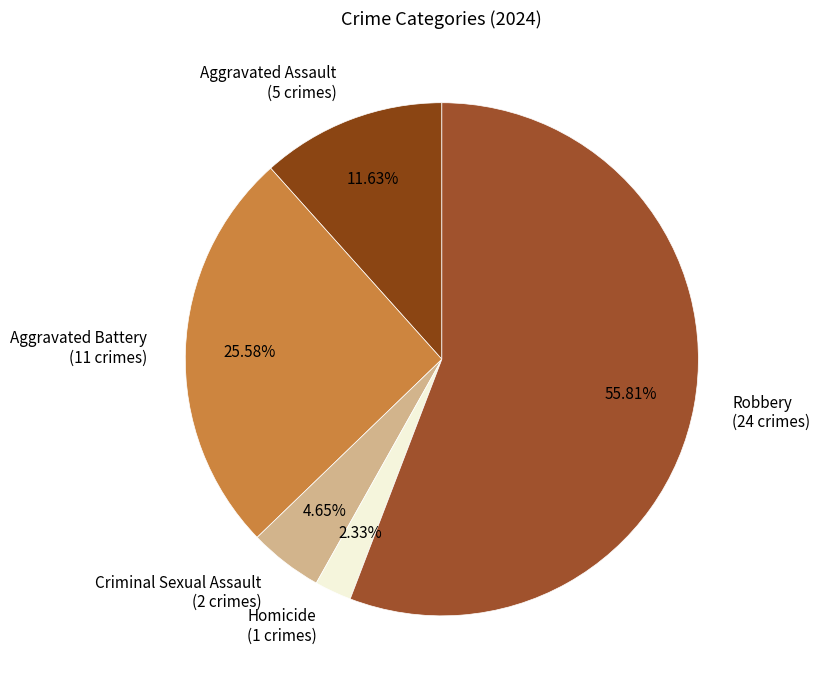

True or false: Aggravated Battery accounts for 26% of the total.

True